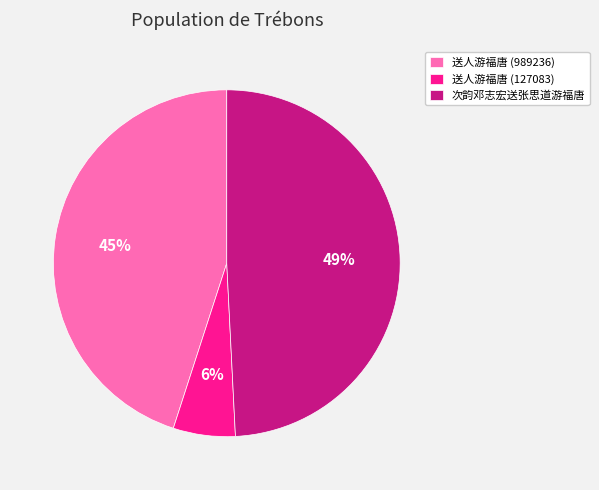

Is there a majority slice in this chart?

No